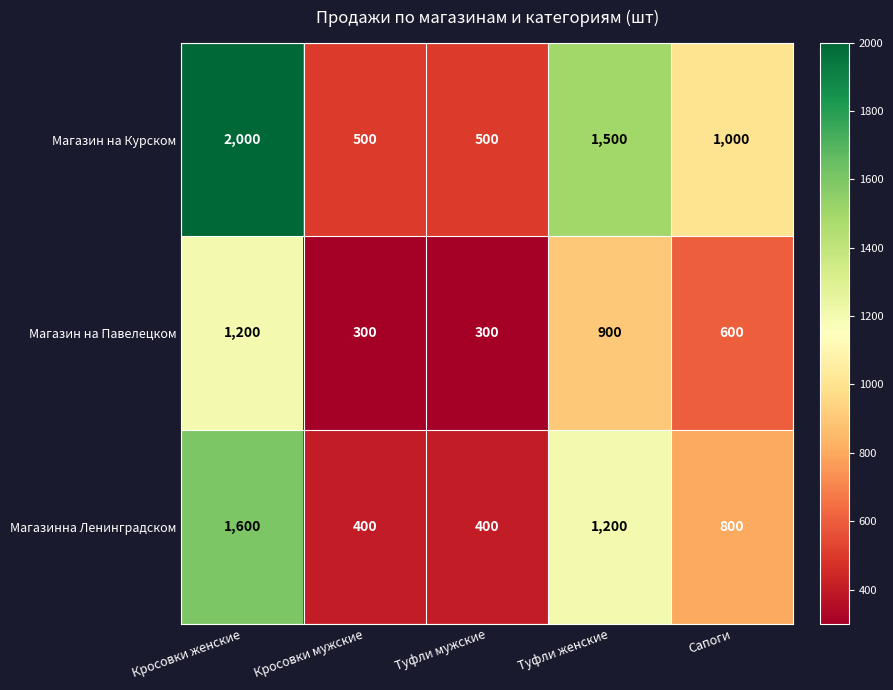

What is the average value of the Магазин на Курском series?

1100